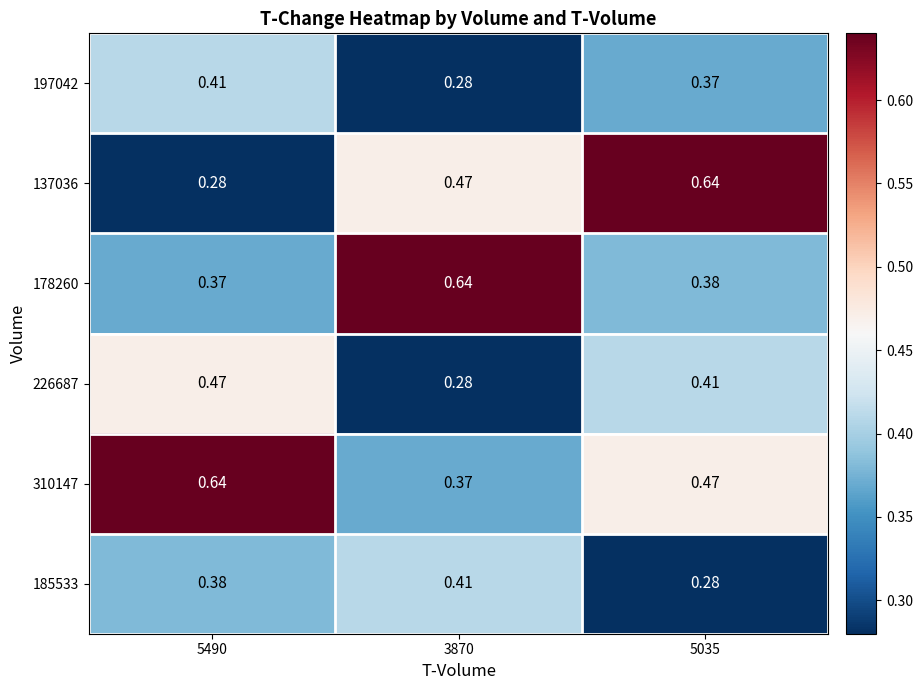

At how many categories does at least one series exceed 0?

3